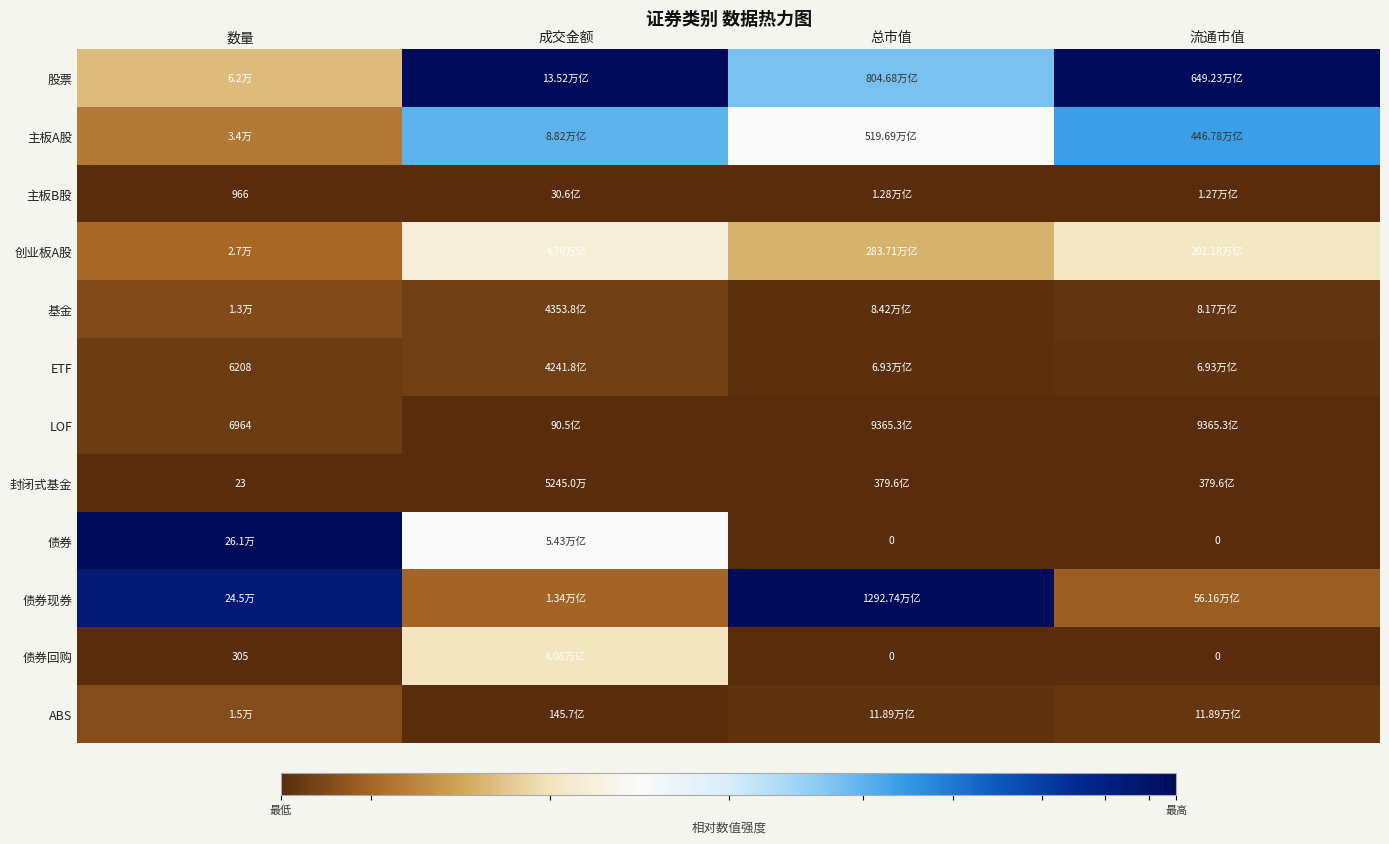

Is the value of ETF at 数量 greater than the value of 封闭式基金 at 数量?

Yes